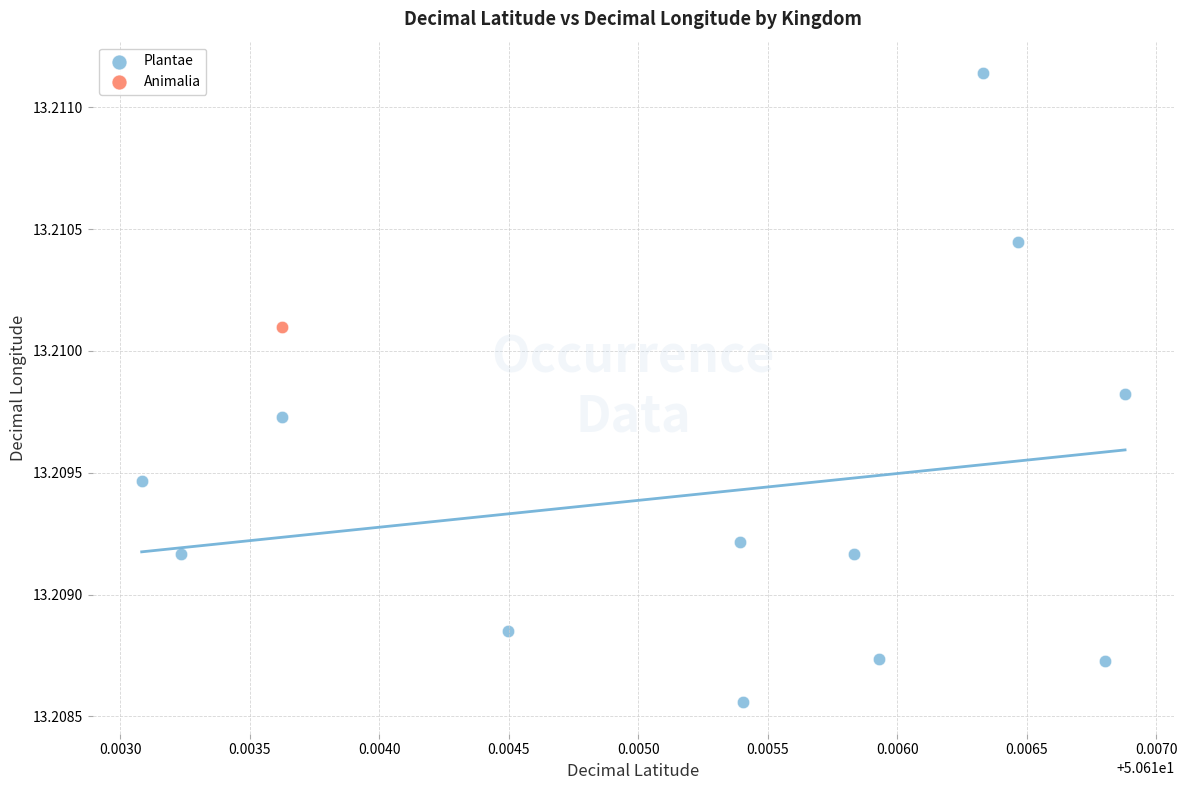

What are all the series names shown in the legend?

Plantae, Animalia